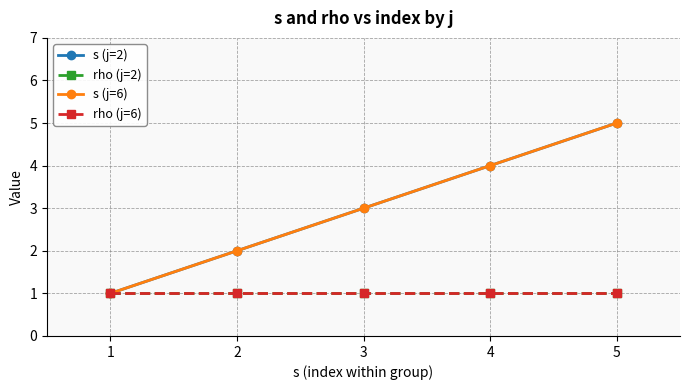

Does the chart have visible grid lines?

Yes